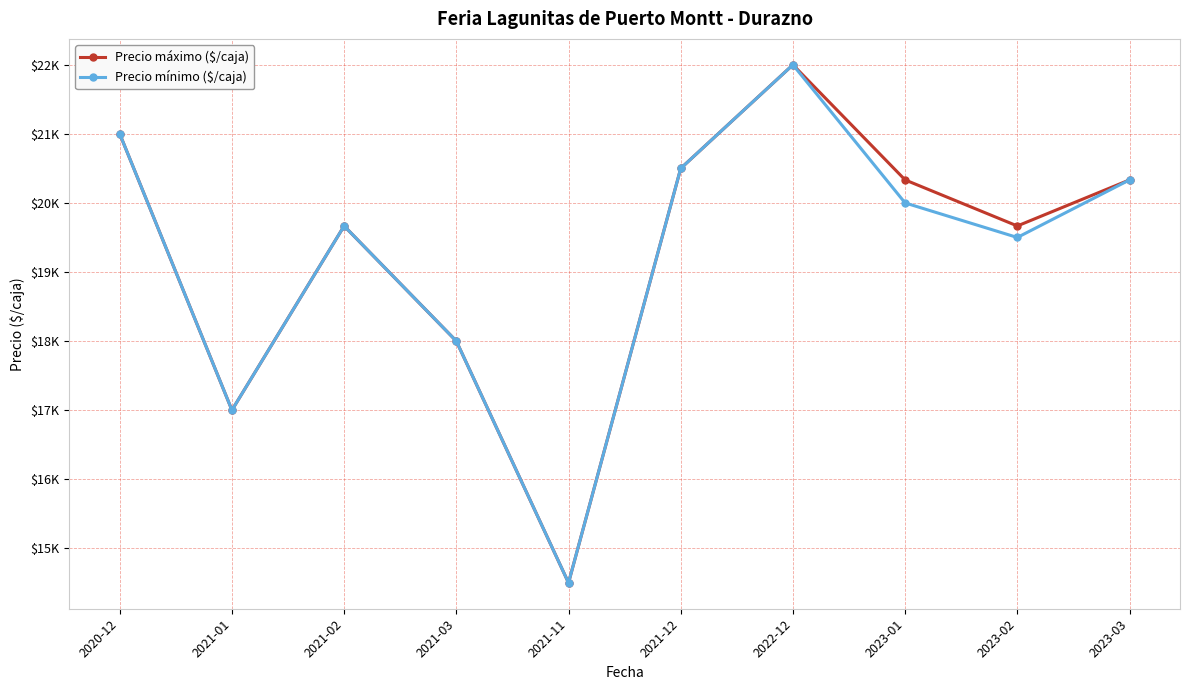

True or false: Precio mínimo ($/caja) and Precio máximo ($/caja) cross at least once.

False